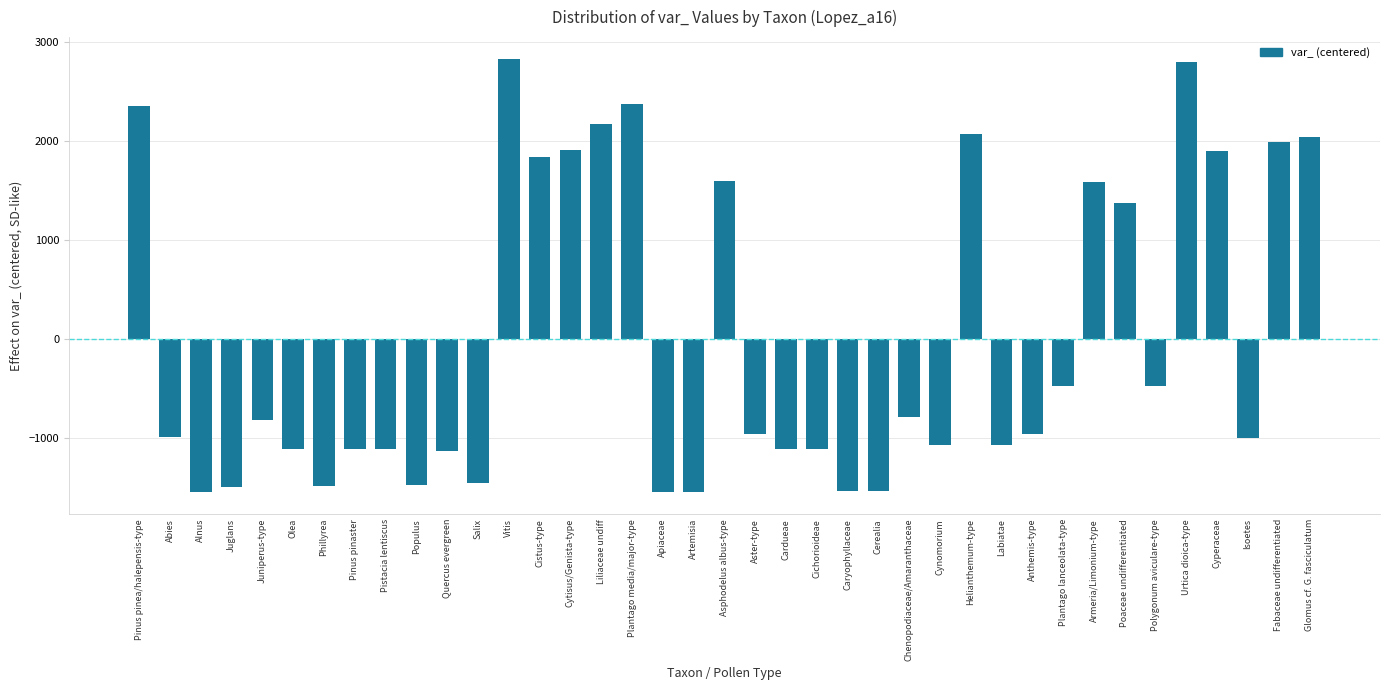

What is the difference between the maximum and second lowest values?

4369.0